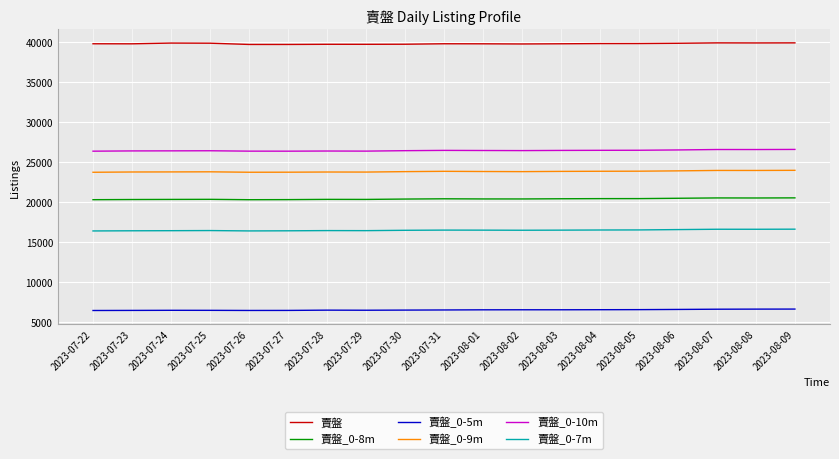

What position from the left is 2023-07-25?

4